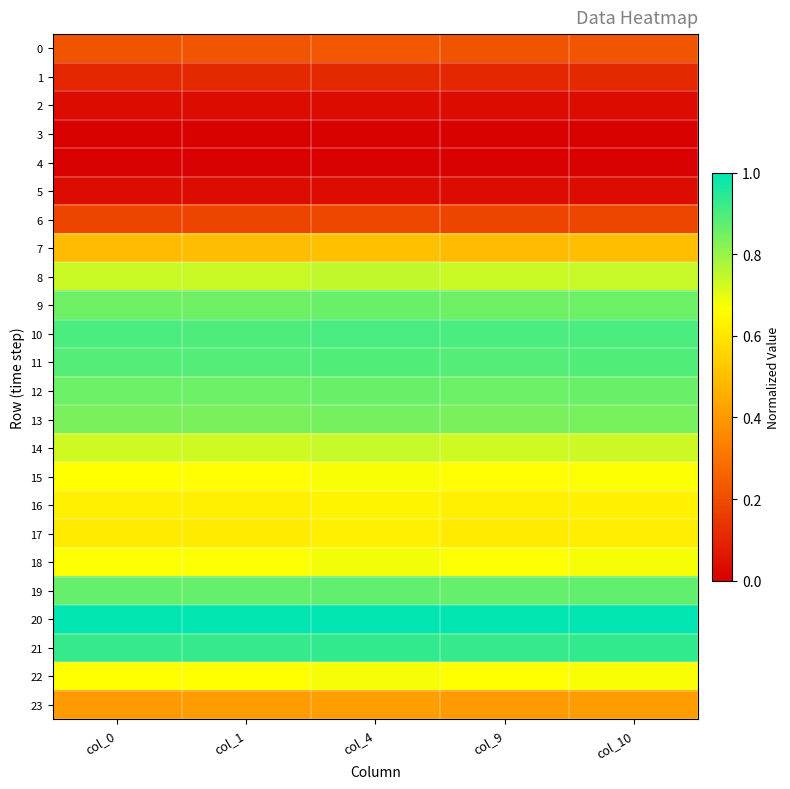

Reading left to right, transcribe all the data shown in this chart.

0: col_0=0.2	col_1=0.2	col_4=0.2	col_9=0.2	col_10=0.2
1: col_0=0.1	col_1=0.1	col_4=0.1	col_9=0.1	col_10=0.1
2: col_0=0.0	col_1=0.0	col_4=0.0	col_9=0.0	col_10=0.0
3: col_0=0.0	col_1=0.0	col_4=0.0	col_9=0.0	col_10=0.0
4: col_0=0.0	col_1=0.0	col_4=0.0	col_9=0.0	col_10=0.0
5: col_0=0.0	col_1=0.0	col_4=0.0	col_9=0.0	col_10=0.0
6: col_0=0.2	col_1=0.2	col_4=0.2	col_9=0.2	col_10=0.2
7: col_0=0.5	col_1=0.5	col_4=0.5	col_9=0.5	col_10=0.5
8: col_0=0.7	col_1=0.7	col_4=0.7	col_9=0.7	col_10=0.7
9: col_0=0.9	col_1=0.9	col_4=0.9	col_9=0.9	col_10=0.9
10: col_0=0.9	col_1=0.9	col_4=0.9	col_9=0.9	col_10=0.9
11: col_0=0.9	col_1=0.9	col_4=0.9	col_9=0.9	col_10=0.9
12: col_0=0.9	col_1=0.9	col_4=0.9	col_9=0.9	col_10=0.9
13: col_0=0.8	col_1=0.8	col_4=0.8	col_9=0.8	col_10=0.8
14: col_0=0.7	col_1=0.7	col_4=0.7	col_9=0.7	col_10=0.7
15: col_0=0.7	col_1=0.7	col_4=0.7	col_9=0.7	col_10=0.7
16: col_0=0.6	col_1=0.6	col_4=0.6	col_9=0.6	col_10=0.6
17: col_0=0.6	col_1=0.6	col_4=0.6	col_9=0.6	col_10=0.6
18: col_0=0.7	col_1=0.7	col_4=0.7	col_9=0.7	col_10=0.7
19: col_0=0.9	col_1=0.9	col_4=0.9	col_9=0.9	col_10=0.9
20: col_0=1.0	col_1=1.0	col_4=1.0	col_9=1.0	col_10=1.0
21: col_0=0.9	col_1=0.9	col_4=0.9	col_9=0.9	col_10=0.9
22: col_0=0.7	col_1=0.7	col_4=0.7	col_9=0.7	col_10=0.7
23: col_0=0.4	col_1=0.4	col_4=0.4	col_9=0.4	col_10=0.4